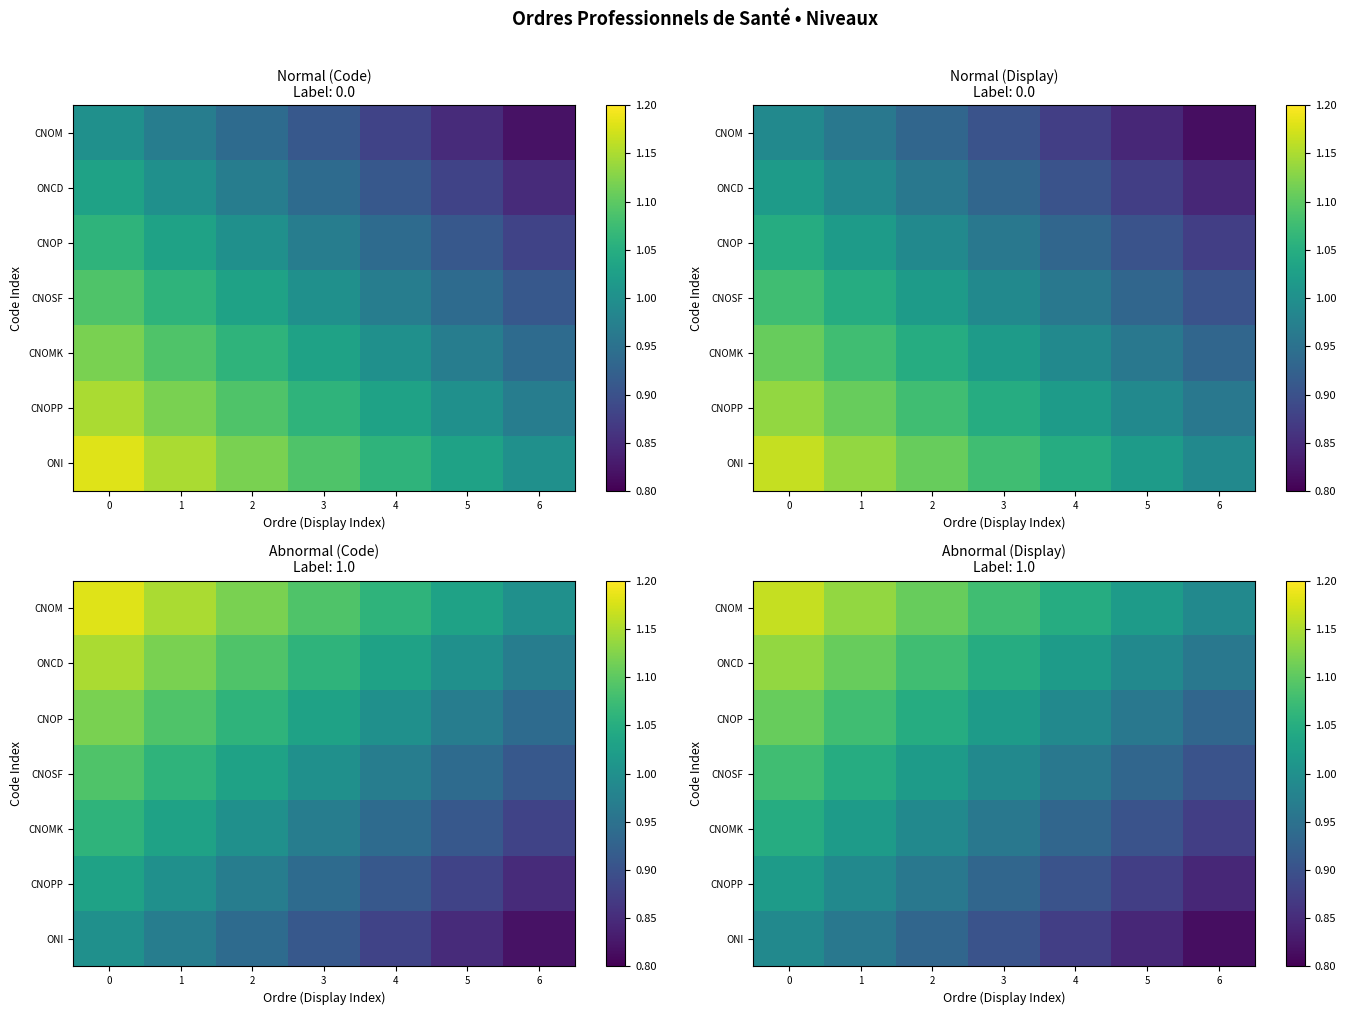

True or false: CNOSF has a value of 1.0 at 2.

True